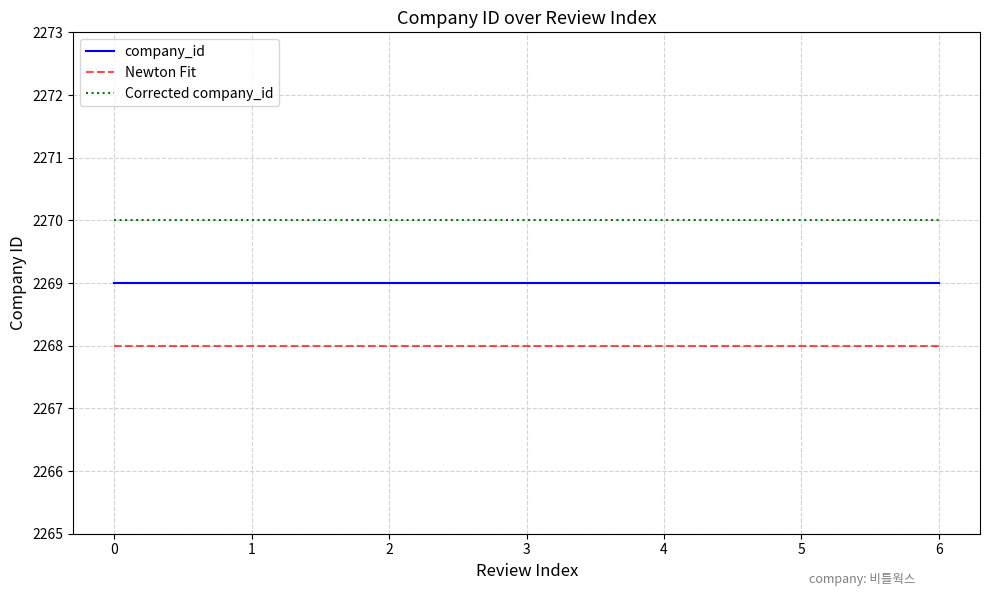

List the series in order of their overall mean, highest first.

Corrected company_id, company_id, Newton Fit